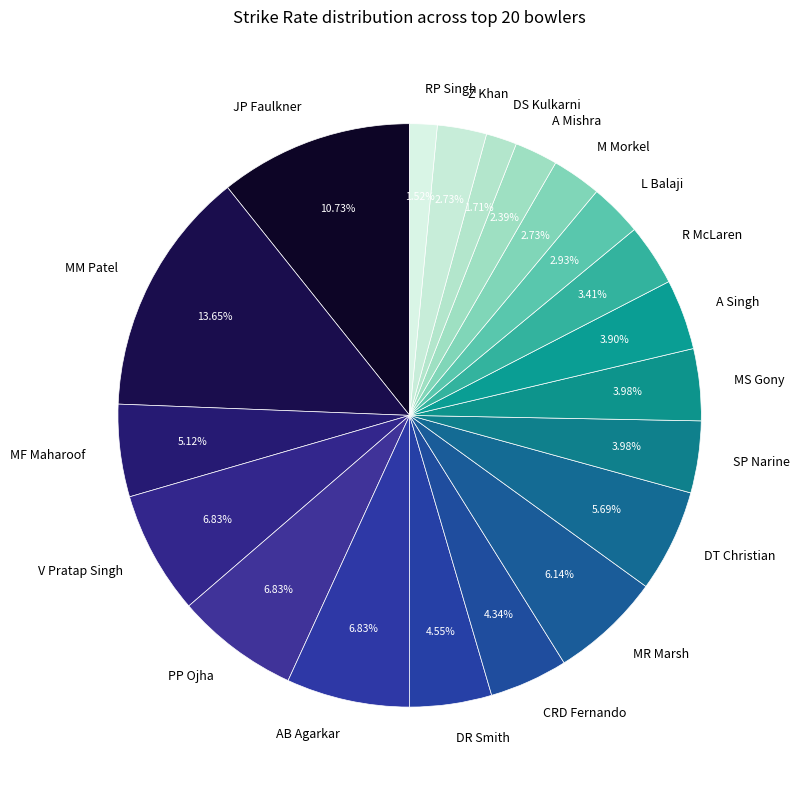

How many slices are in this pie chart?

20